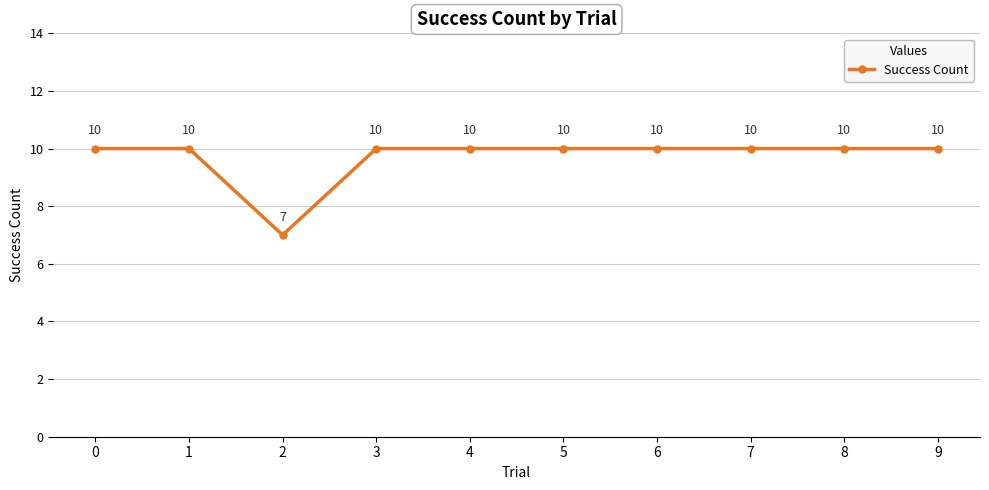

Reading left to right, what are all the values shown in this chart?

10	10	7	10	10	10	10	10	10	10